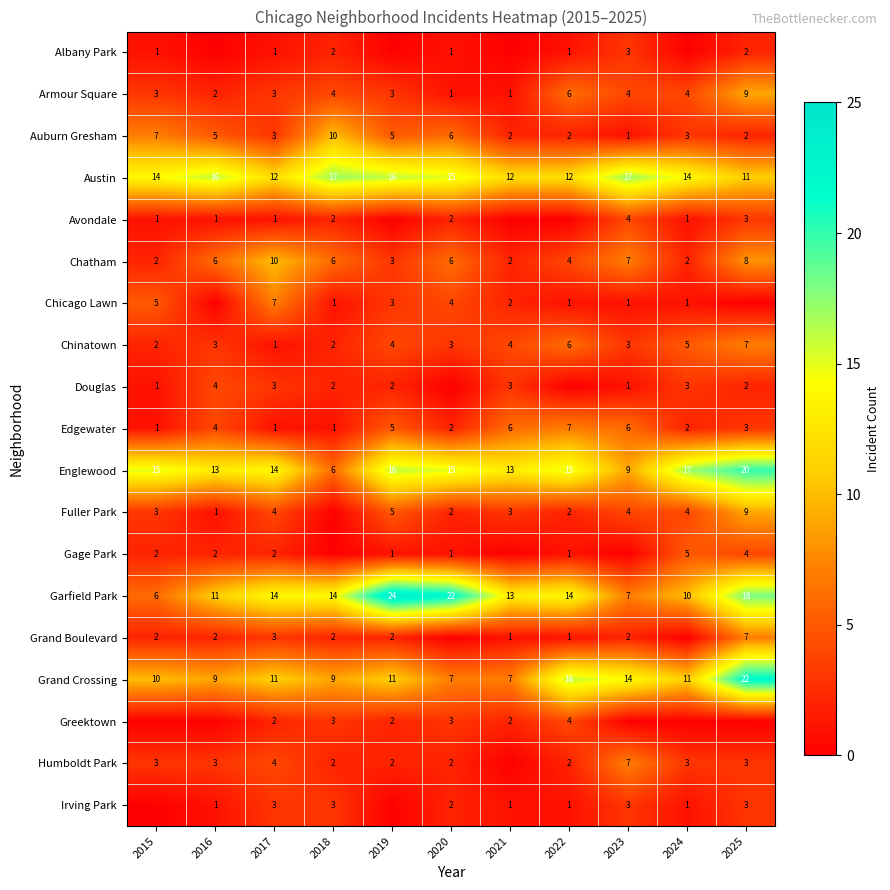

What is the difference between the maximum and minimum values in the Garfield Park series?

18